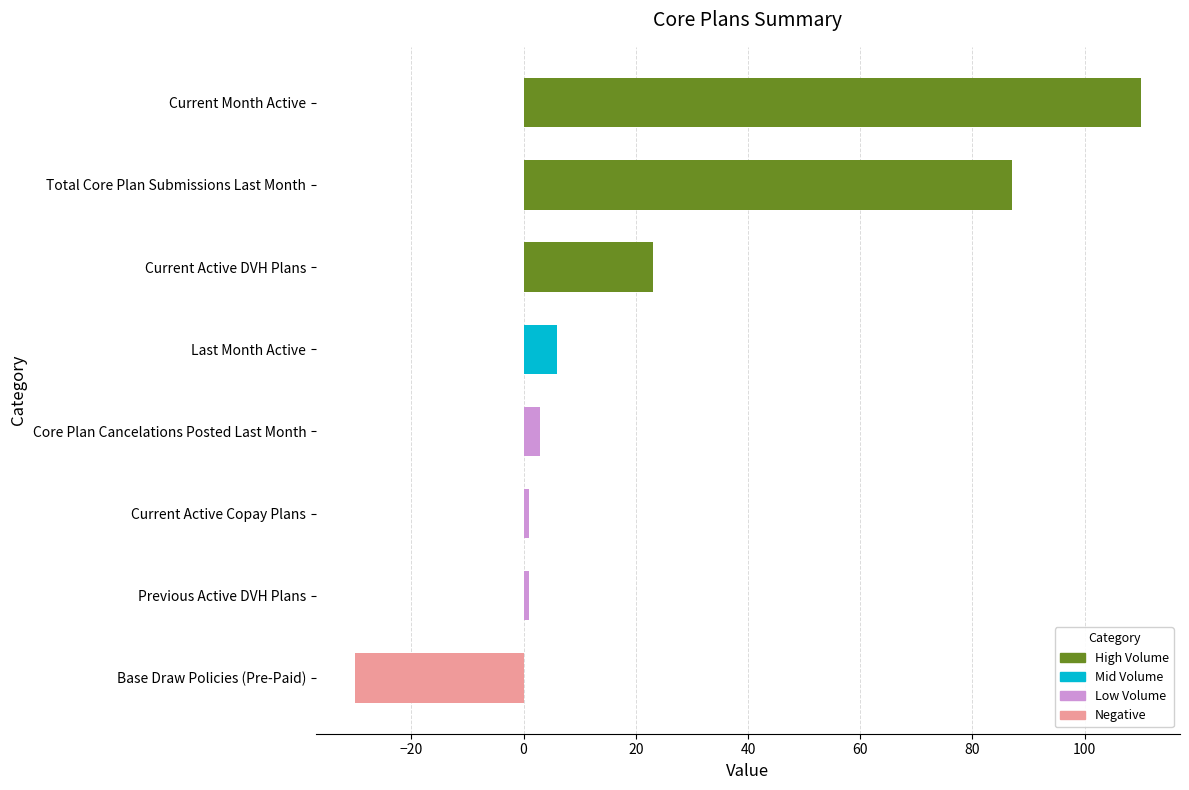

Which label corresponds to the smallest value in the chart?

Base Draw Policies (Pre-Paid)